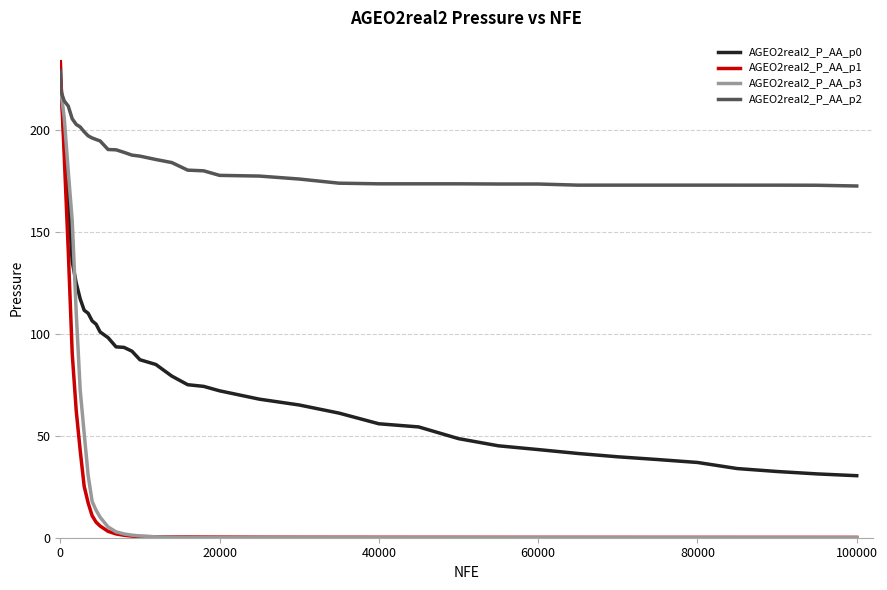

What is the maximum value shown in the chart?

233.6